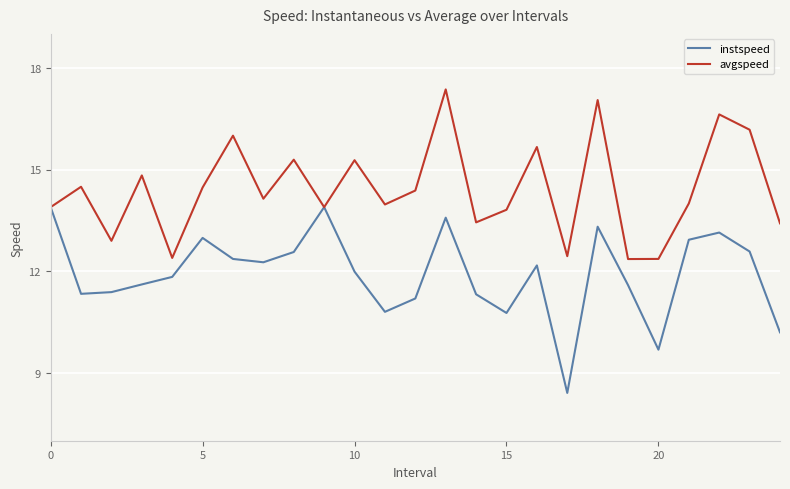

What is the minimum value shown in the chart?

8.4